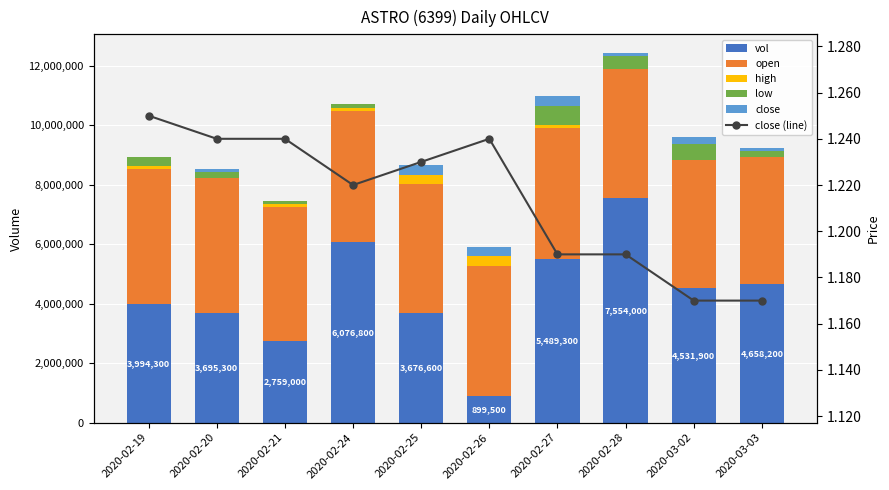

What is the difference between the maximum and minimum values in the close (line) series?

0.1